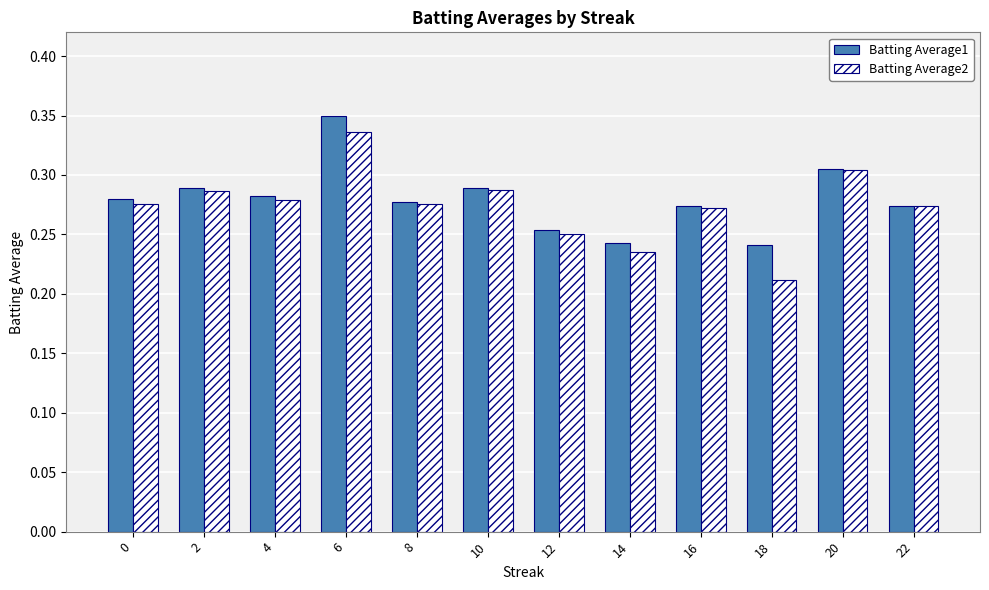

What is the sum of the Batting Average2 values at 18 and 8?

0.5